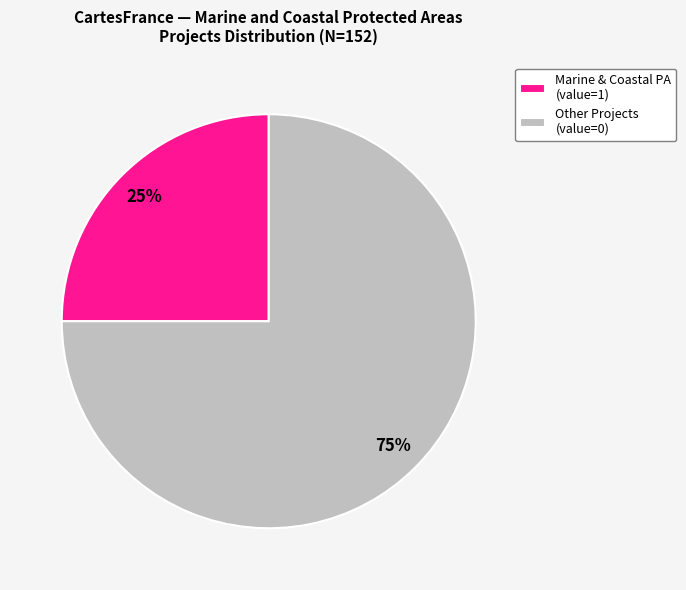

Rank the categories by value from highest to lowest.

Other Projects (value=0), Marine & Coastal PA (value=1)